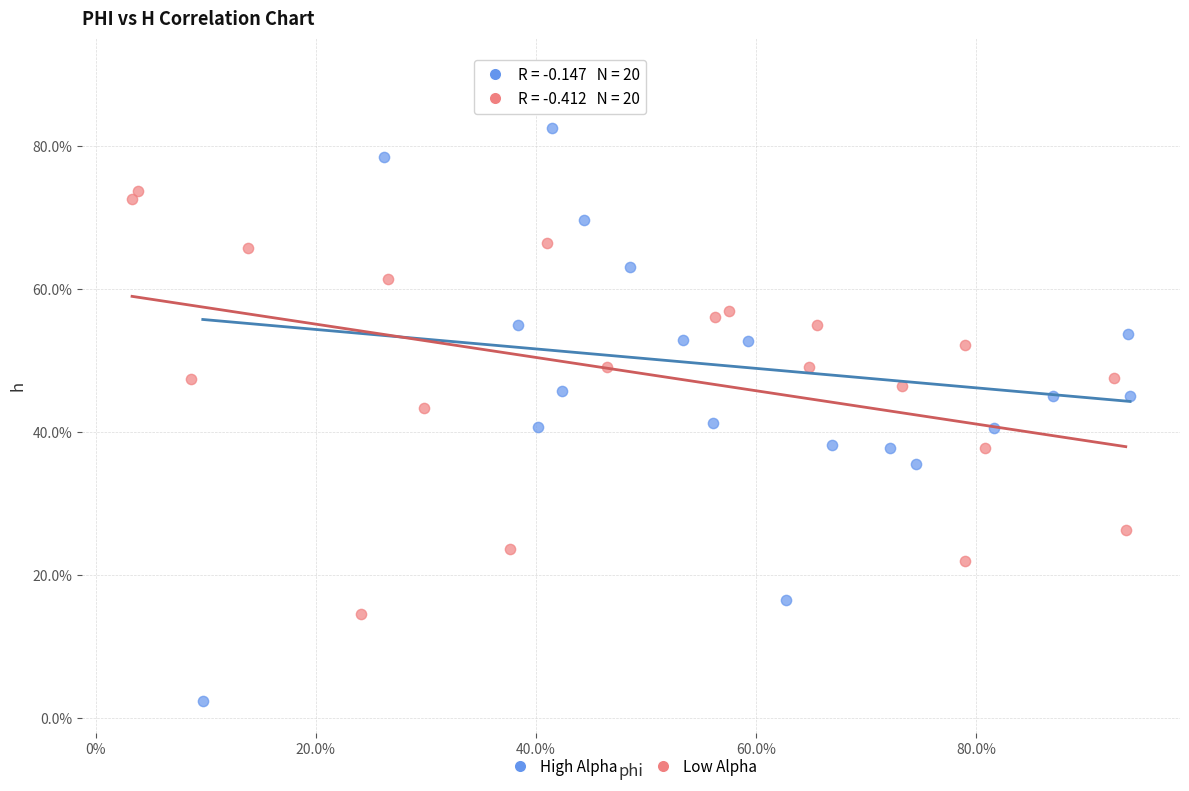

What are all the series names shown in the legend?

High Alpha, Low Alpha